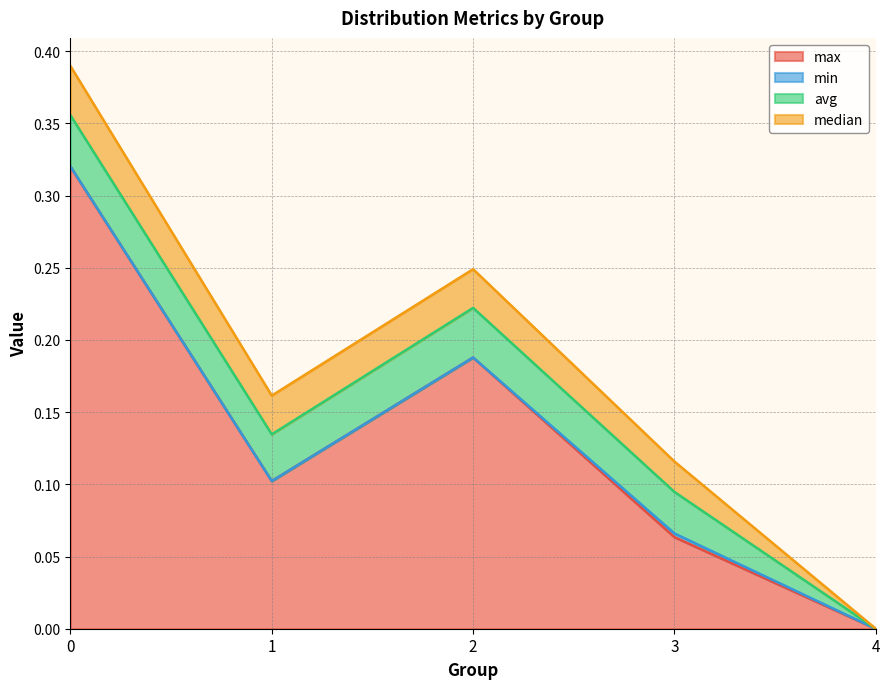

How many data points in median are above 0?

4